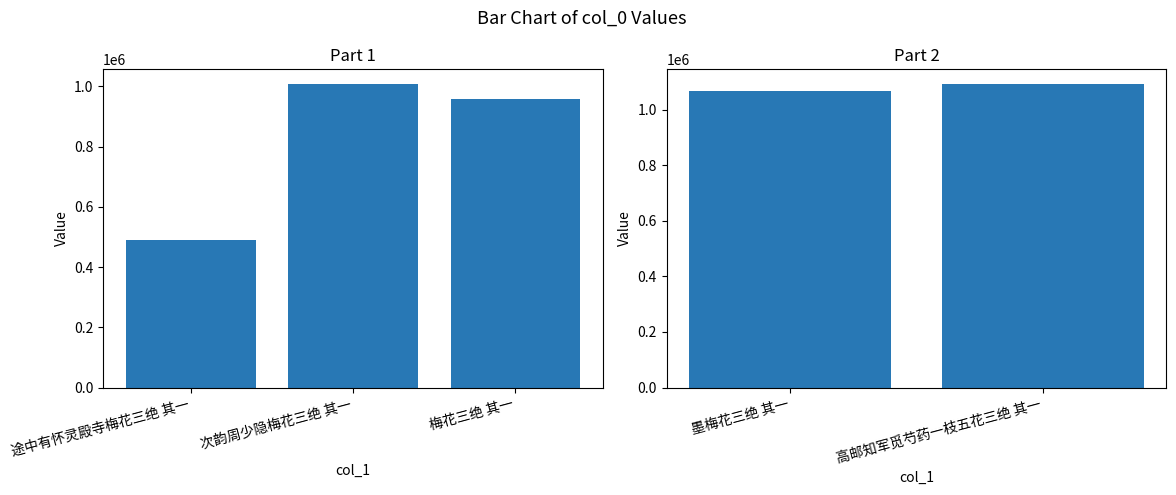

List the labels in order of value, smallest first.

途中有怀灵殿寺梅花三绝 其一, 梅花三绝 其一, 次韵周少隐梅花三绝 其一, 墨梅花三绝 其一, 高邮知军觅芍药一枝五花三绝 其一